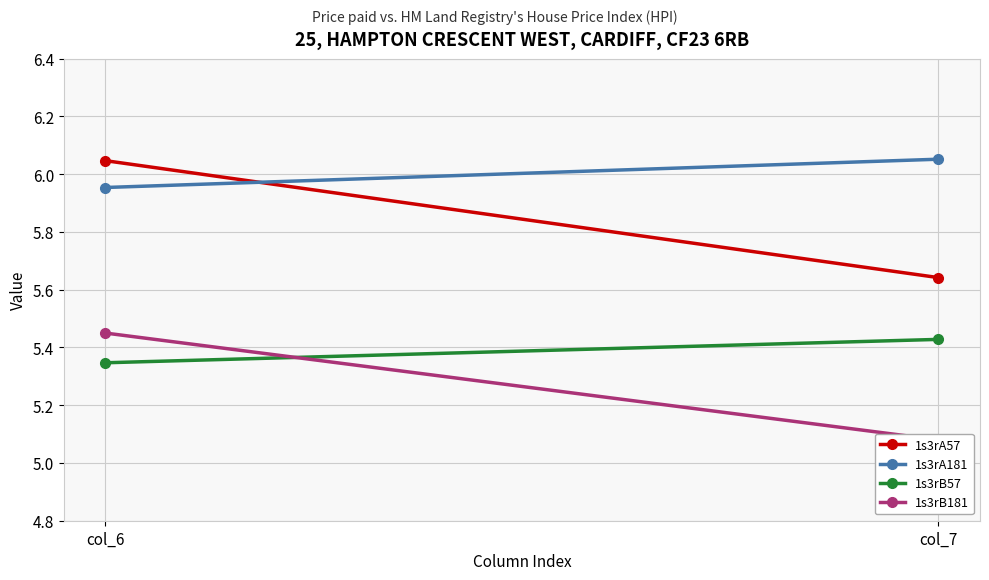

Reading right to left, extract all data points from this chart.

1s3rA57: 5.6	6.0
1s3rA181: 6.1	6.0
1s3rB57: 5.4	5.3
1s3rB181: 5.1	5.5